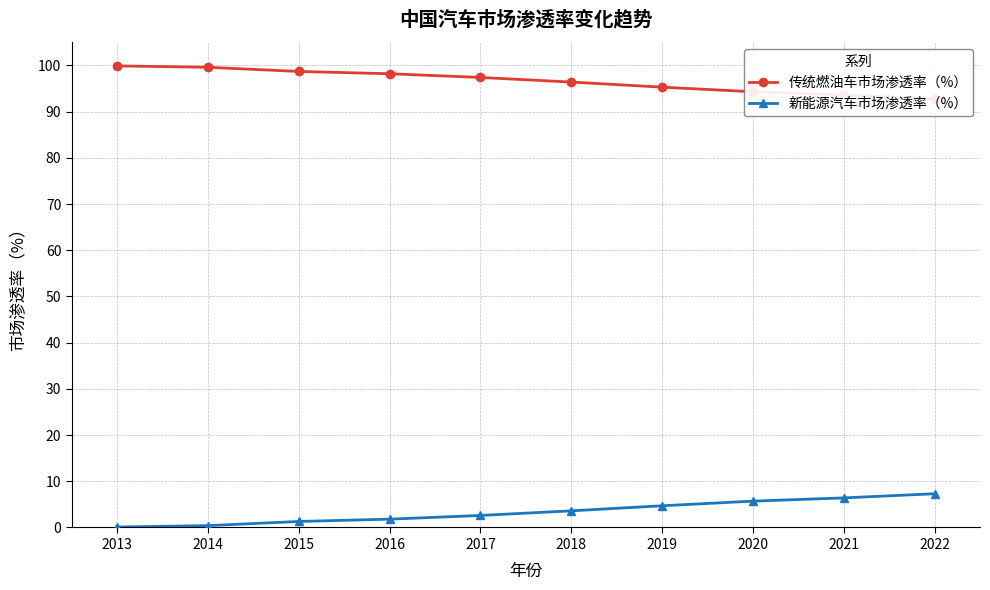

Which series has the largest total across all categories?

传统燃油车市场渗透率（%）